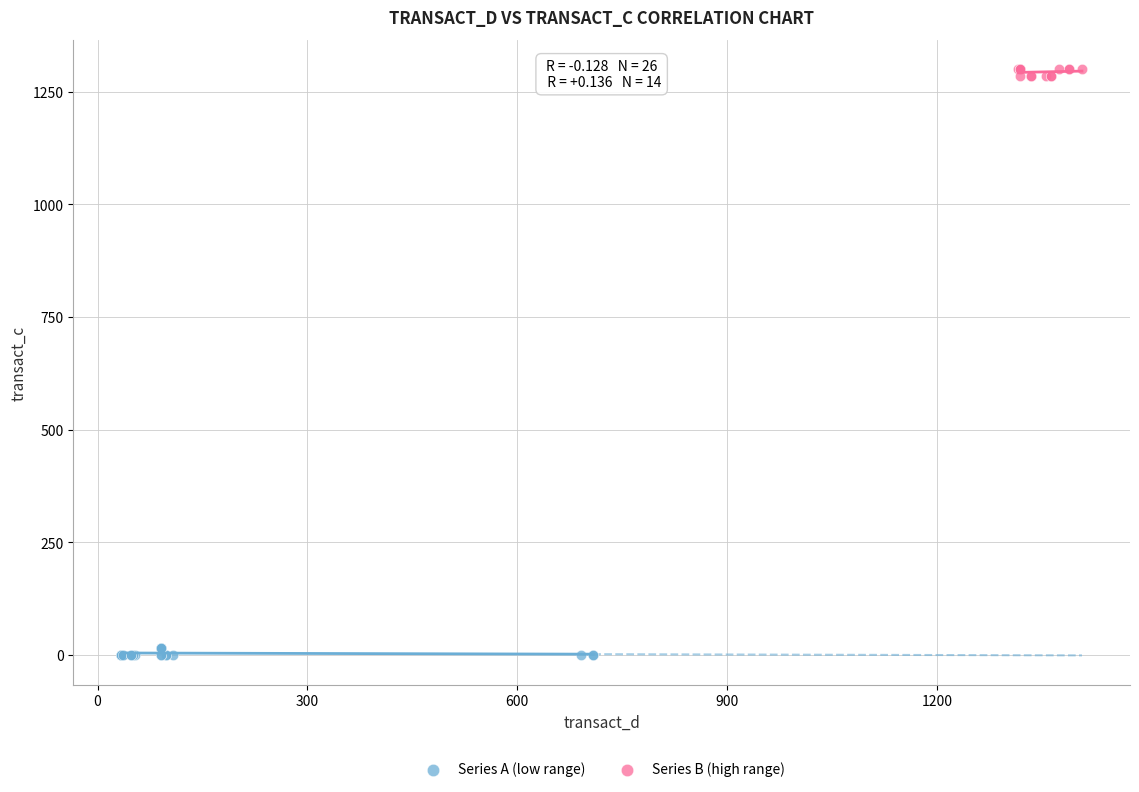

Which series reaches the maximum Y coordinate?

Series B (high range)